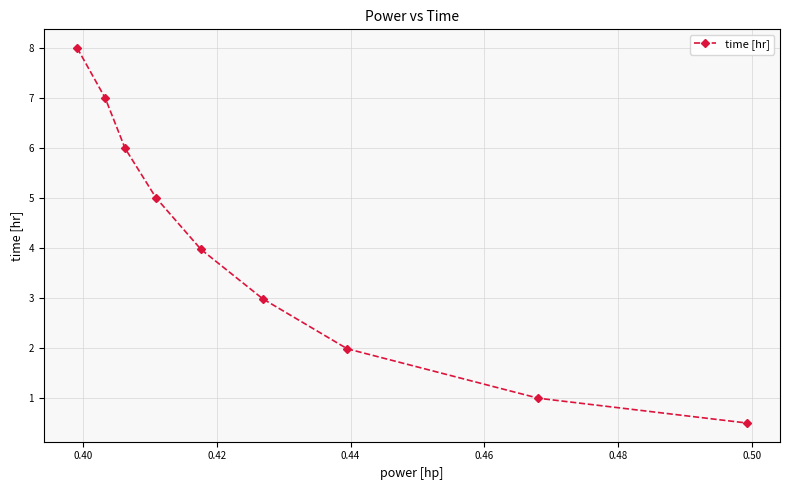

Reading right to left, extract all data points from this chart.

0.5	1.0	2.0	3.0	4.0	5.0	6.0	7.0	8.0